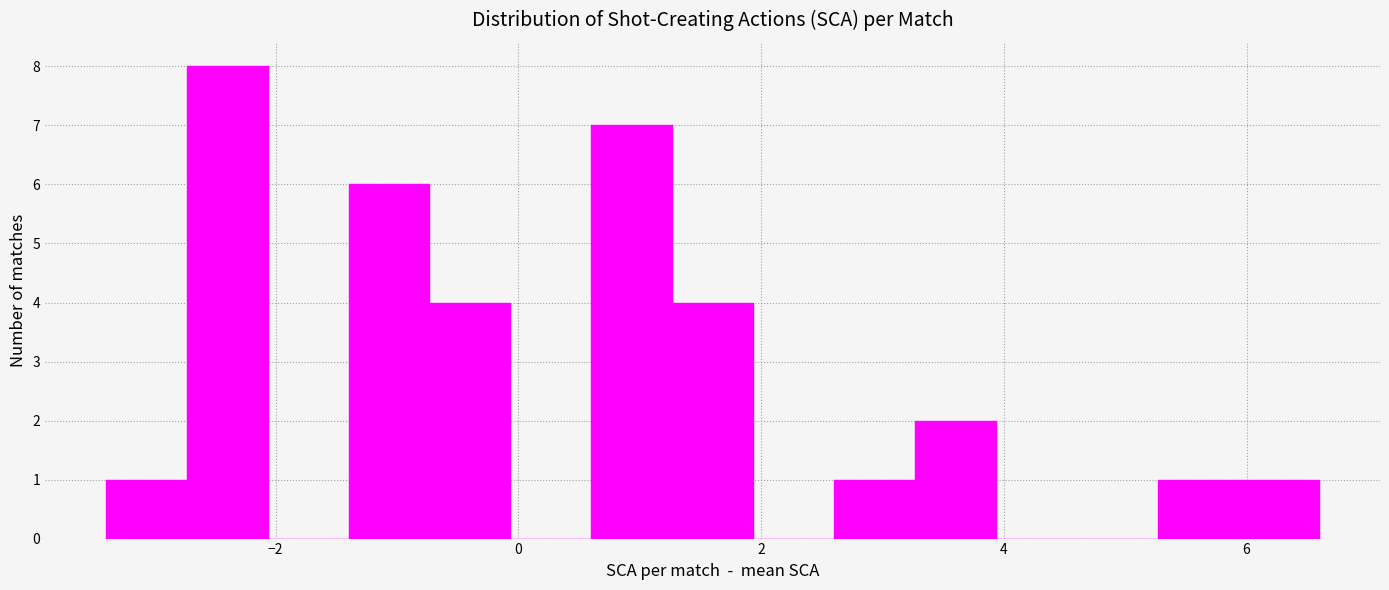

Around what value on the x-axis is the tallest bar? Give the approximate position of its centre, as read against the axis.

-2.4